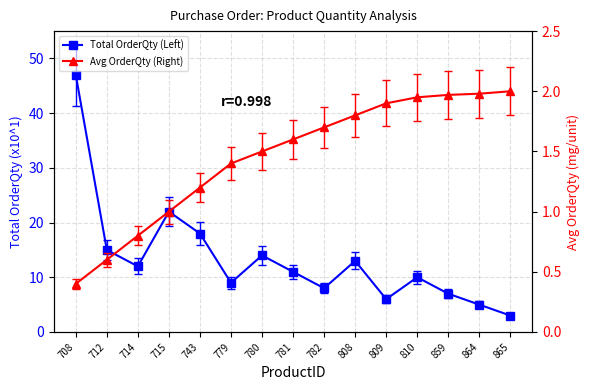

Between 781 and 808, which series saw the biggest shift?

Total OrderQty (Left)